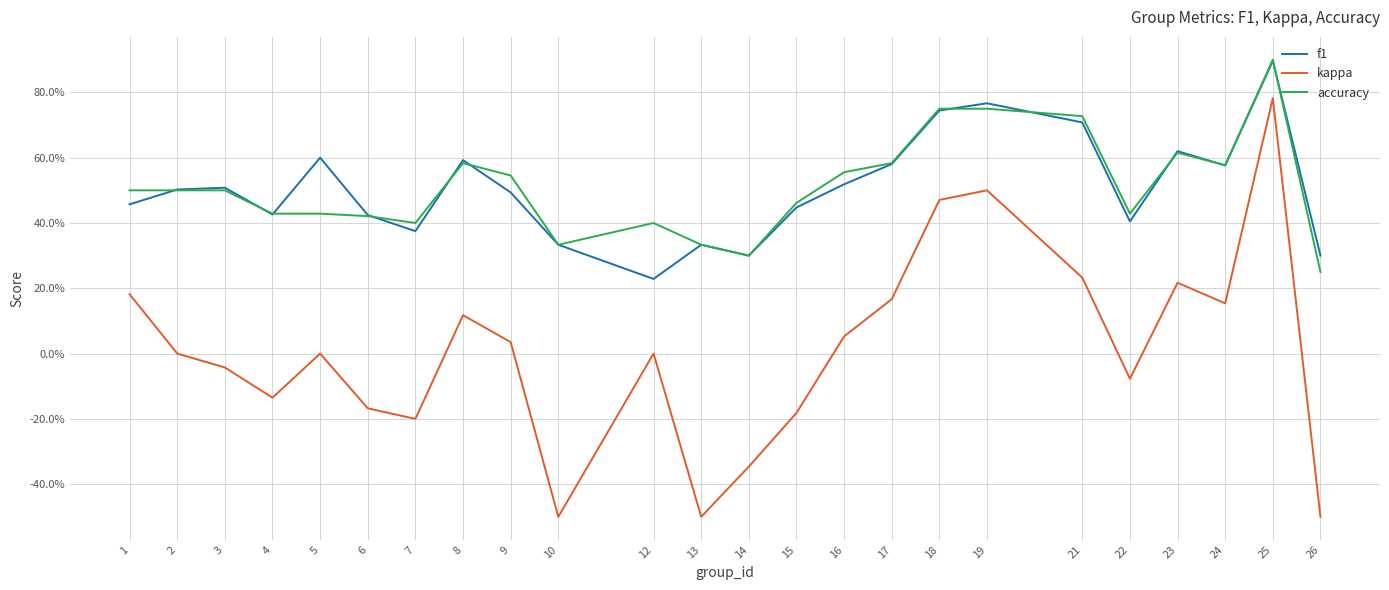

What are all the series names shown in the legend?

f1, kappa, accuracy